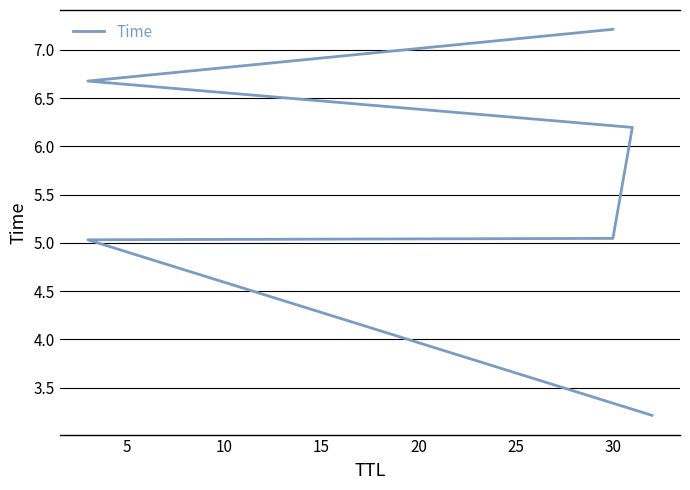

What is the average value?

5.6